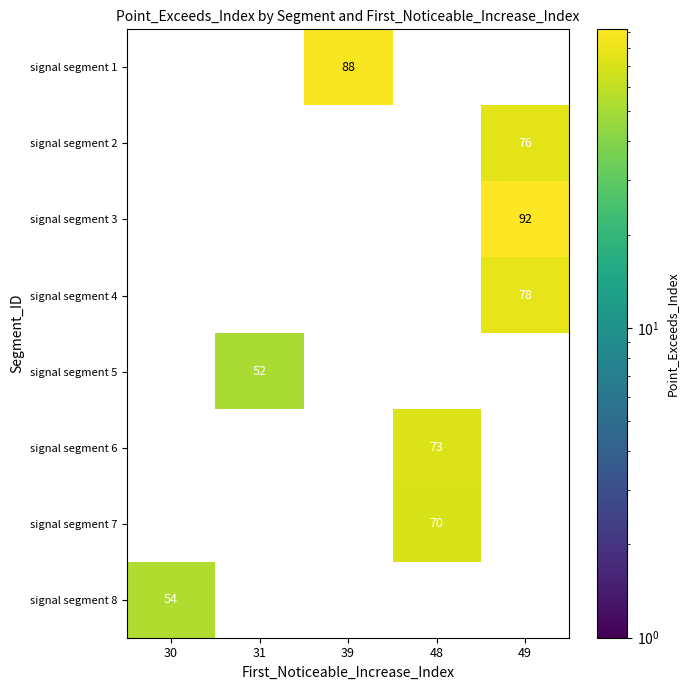

What is the maximum value for signal segment 5?

52